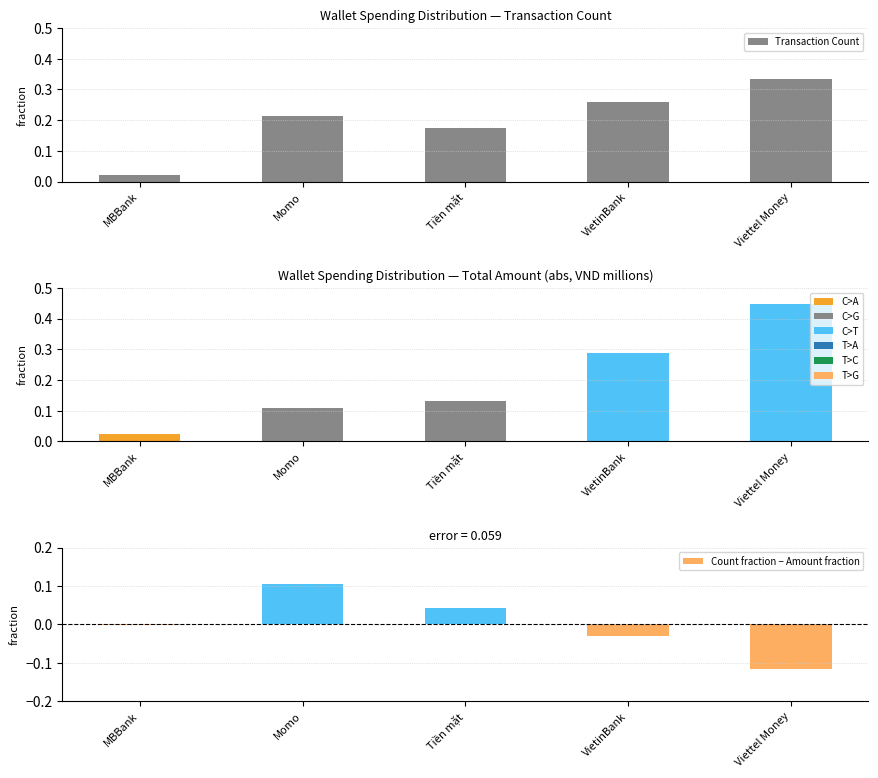

The Total Amount (abs) series shows 0.0 at MBBank. True or false?

True